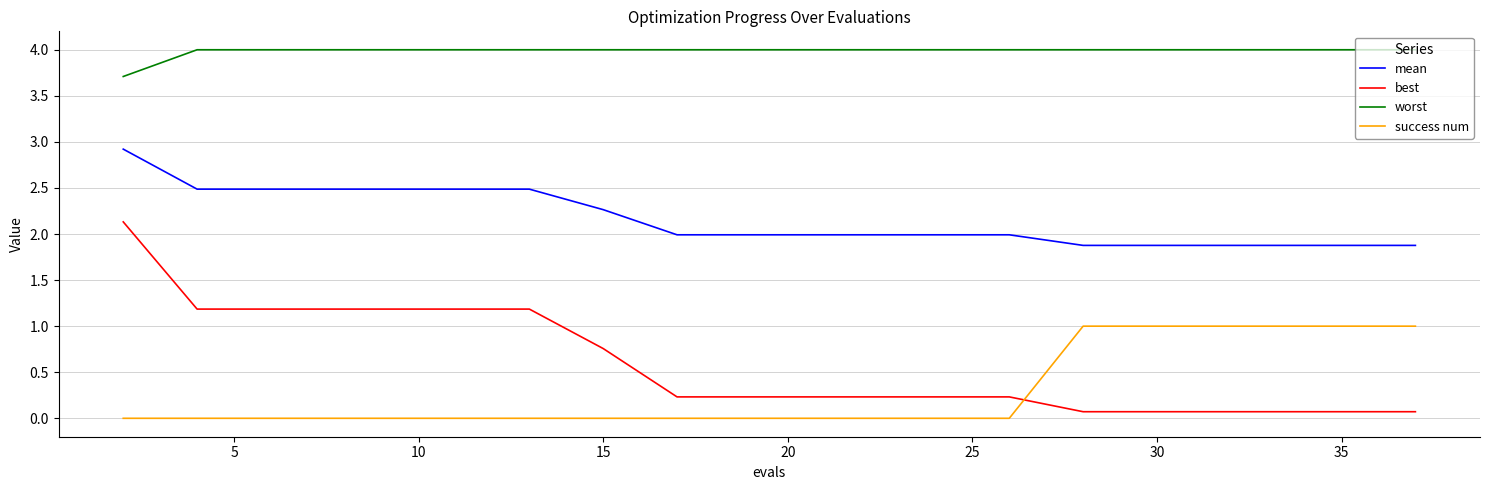

True or false: success num and best cross at least once.

True